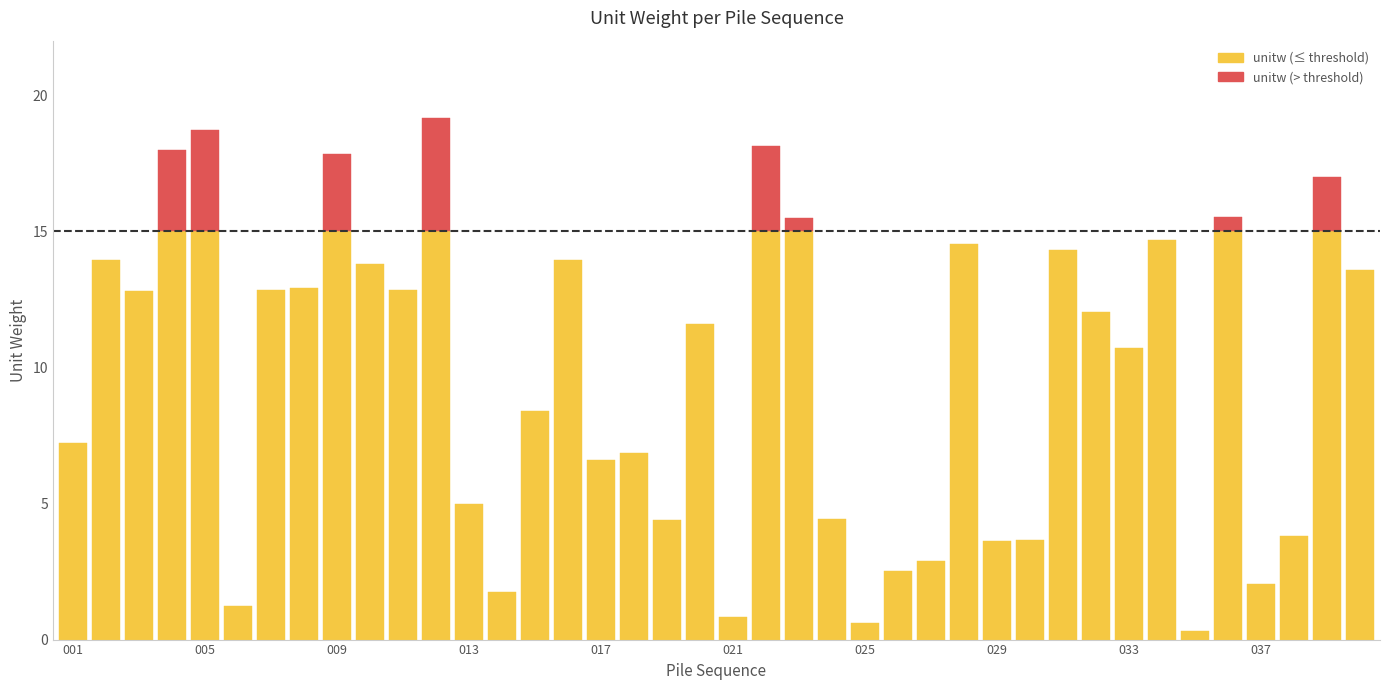

How many values are below 12?

20